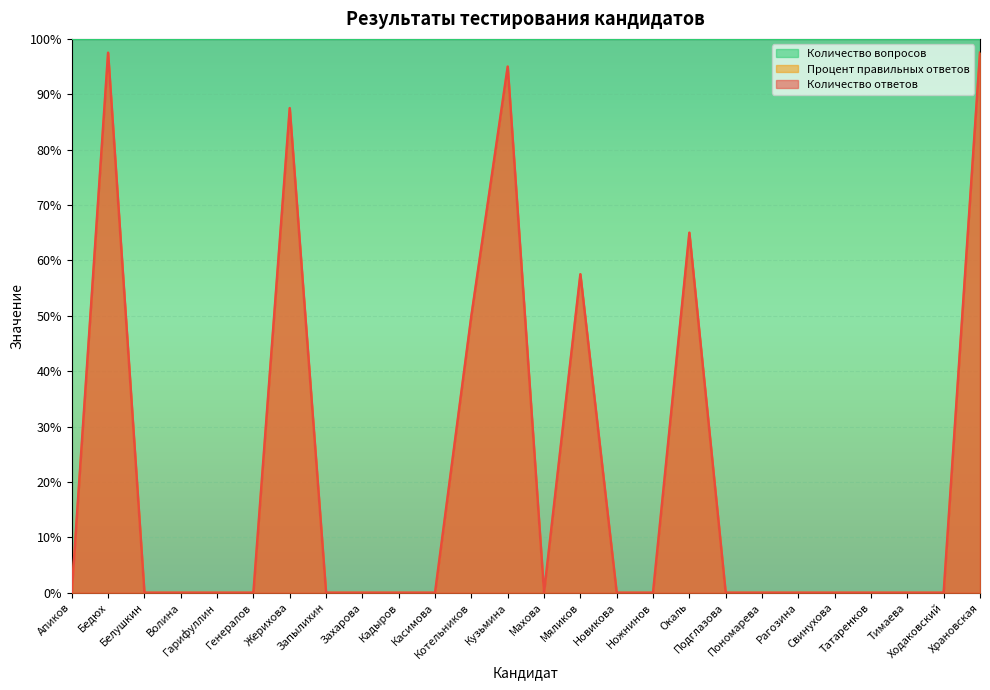

What is the total value across all series at Котельников?

100.0